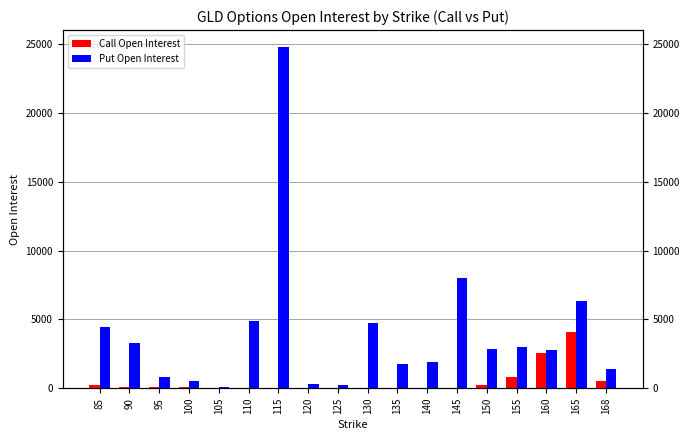

Which has a higher value, 90 or 150?

150